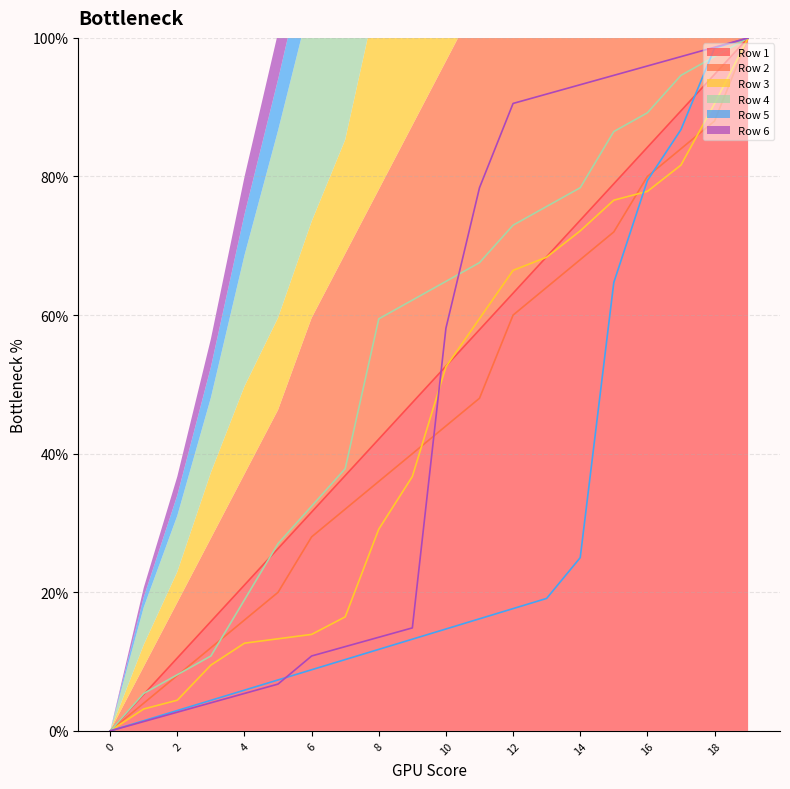

At which category is the sum across all series the highest?

19